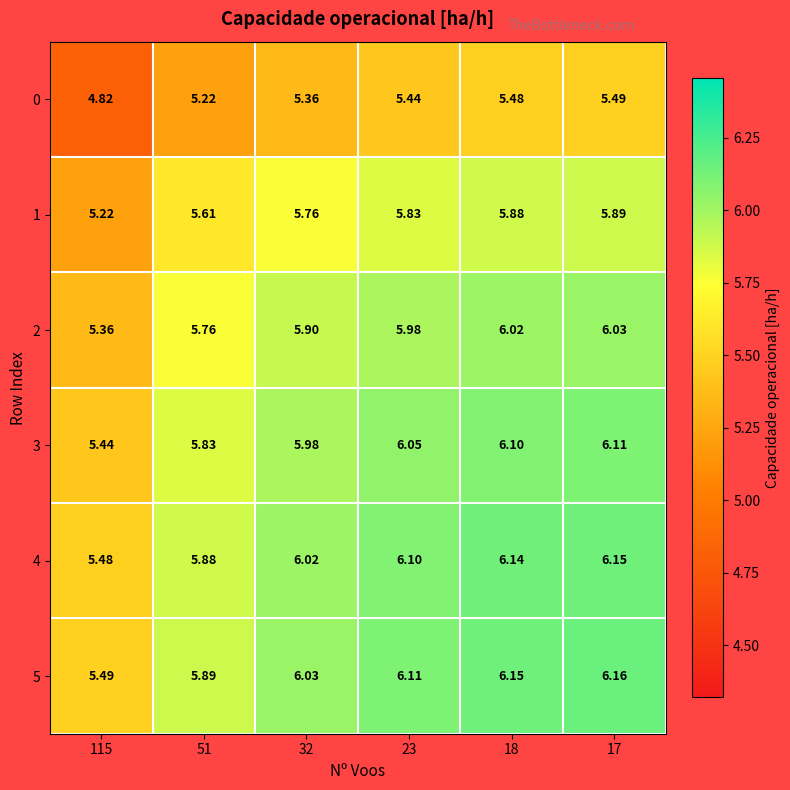

What is the difference between the highest and lowest values at 18?

0.7